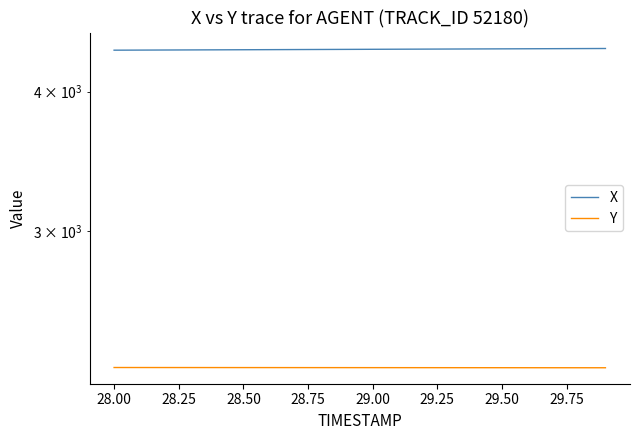

What value does the X series have at 28.00?

4359.4